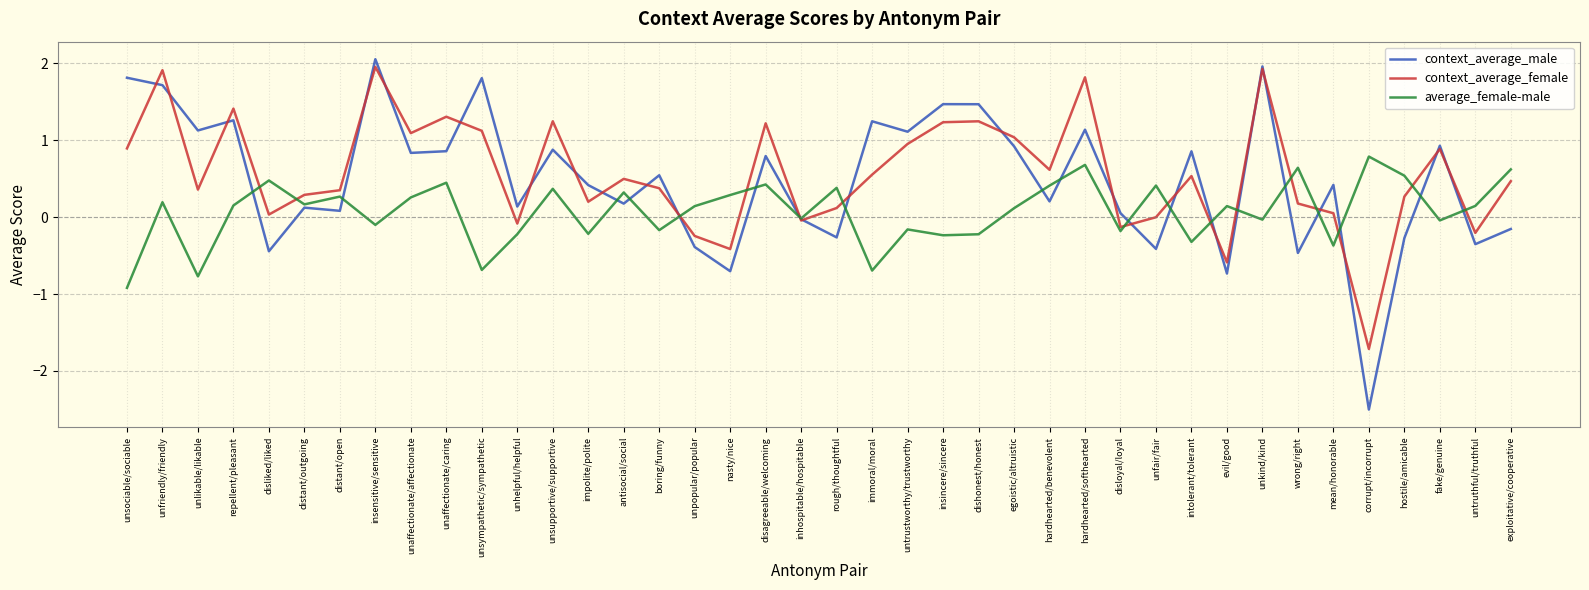

What position from the right is repellent/pleasant?

37